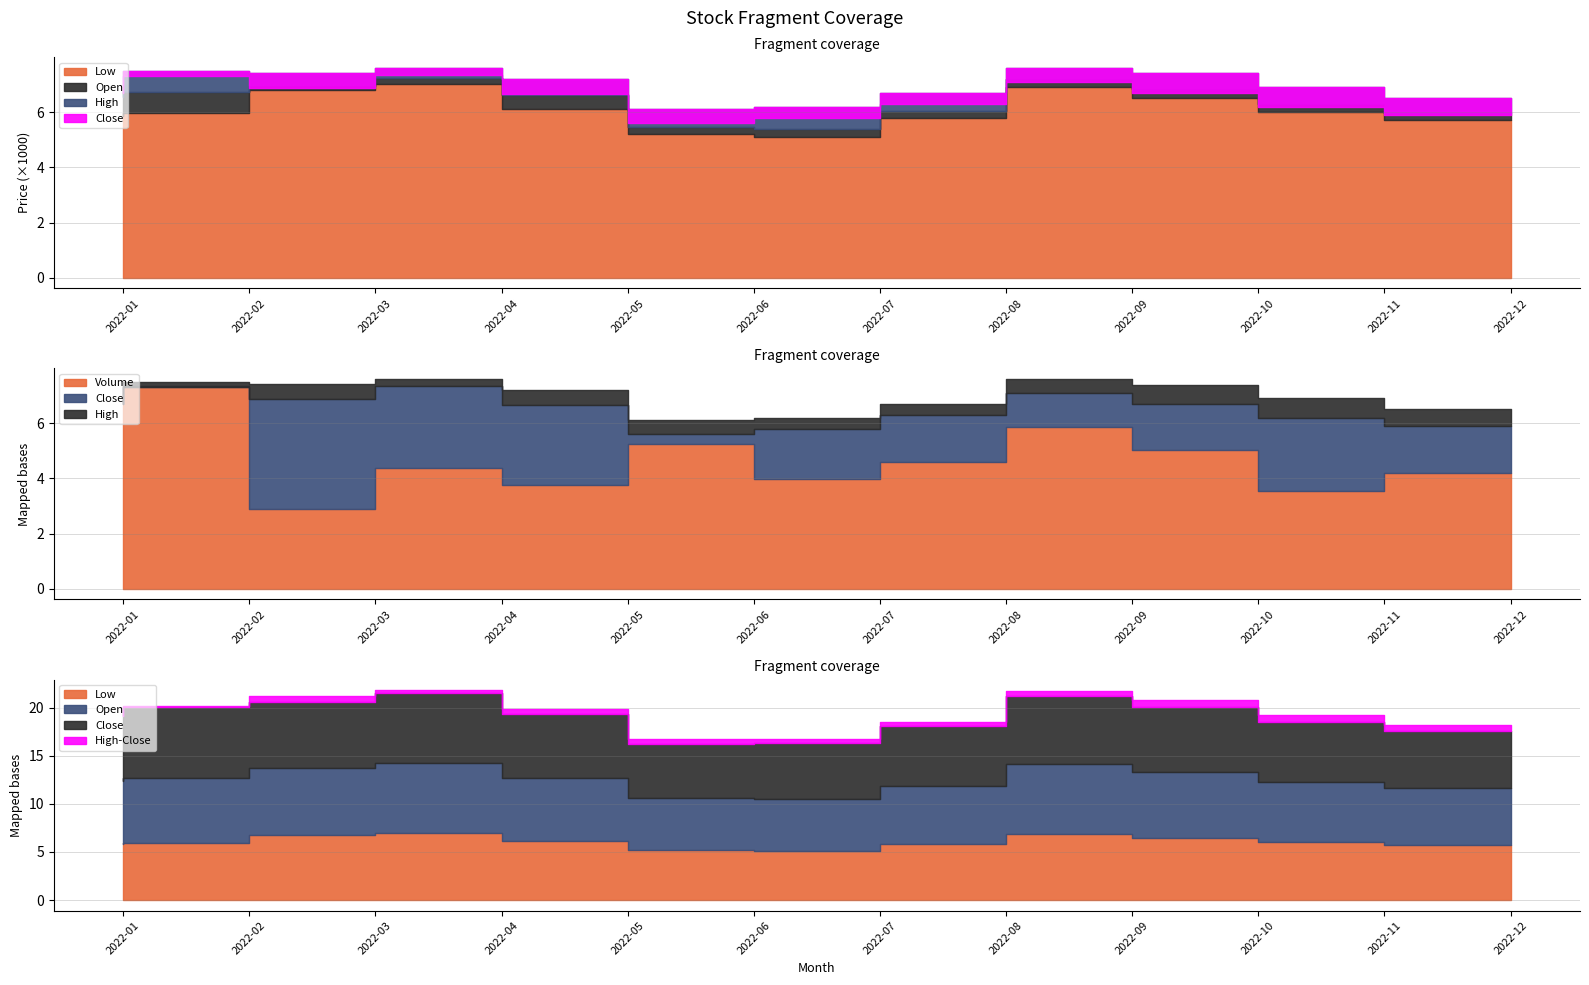

Count the number of categories in the chart.

12